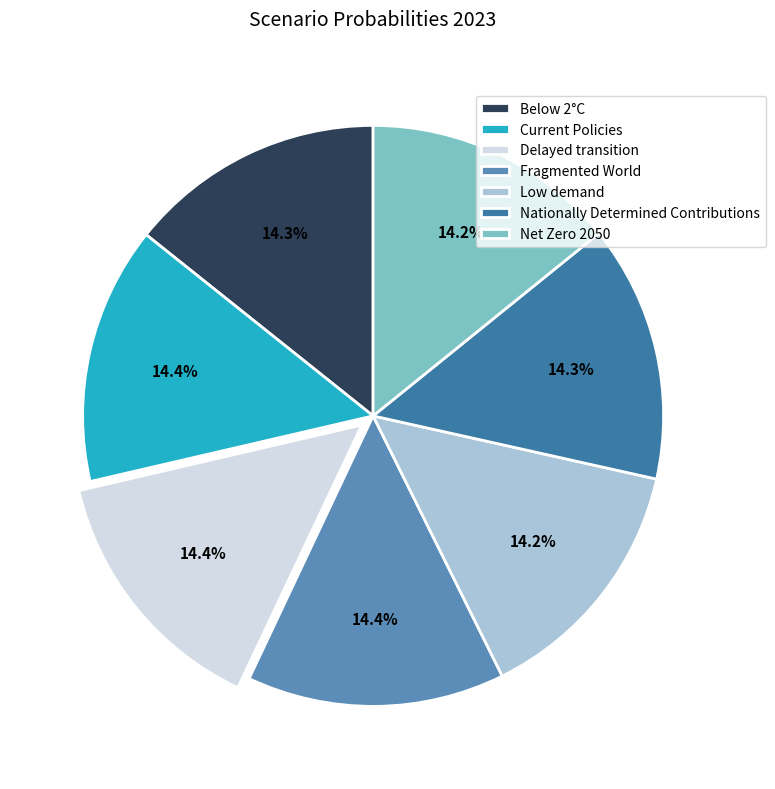

Does any single category account for the majority?

No